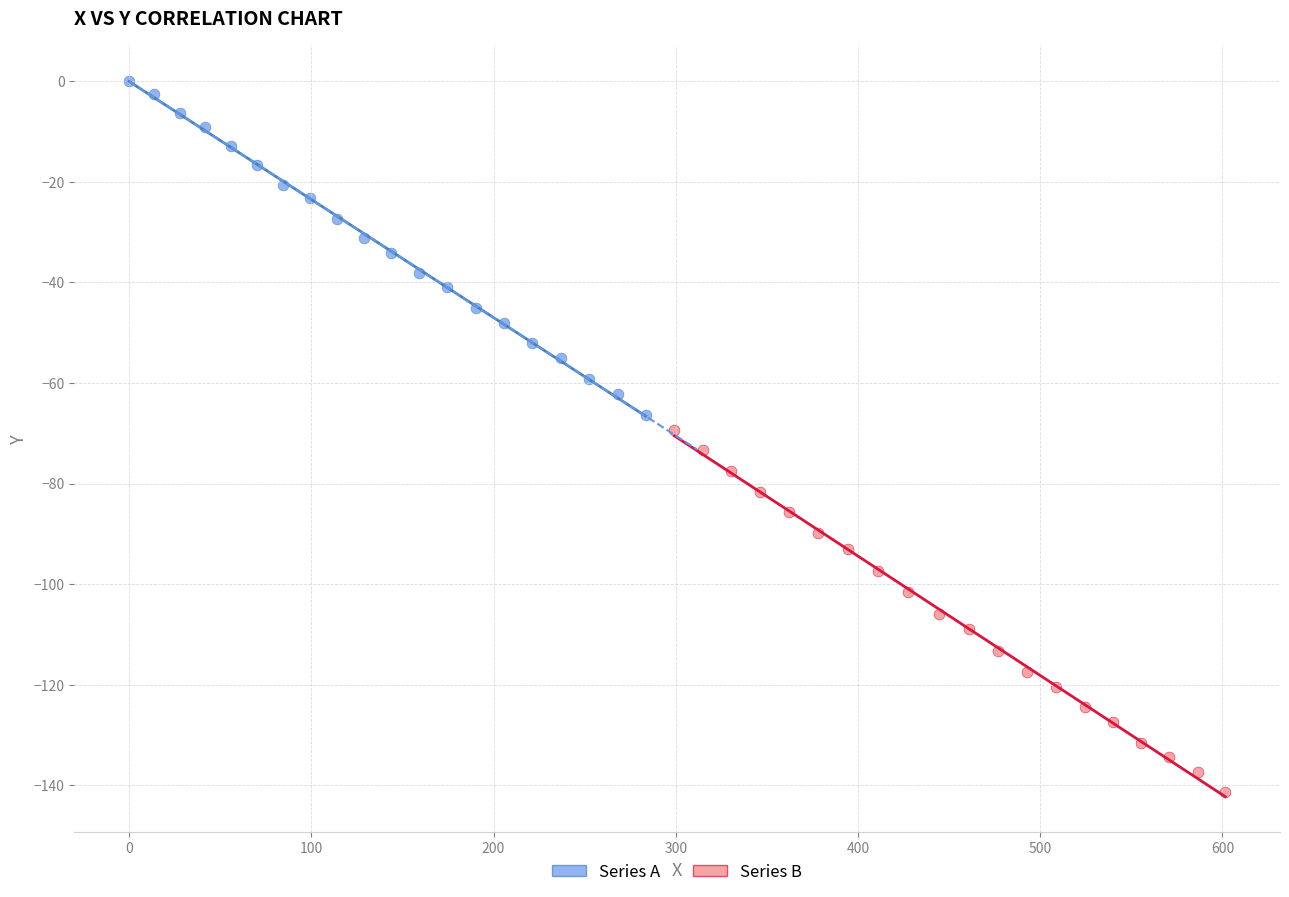

Which series contains the lowest Y value?

Series B